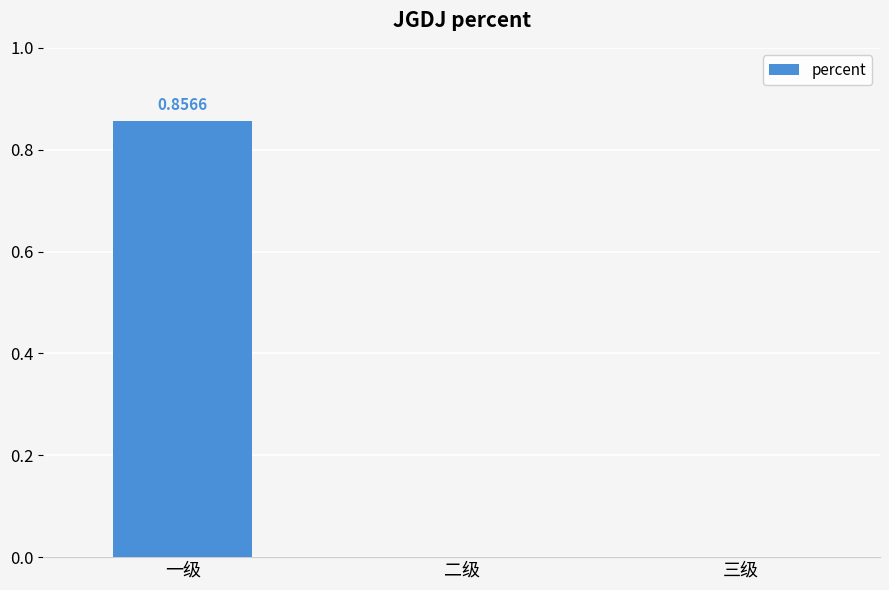

True or false: the data shows 0.0 at 二级.

True